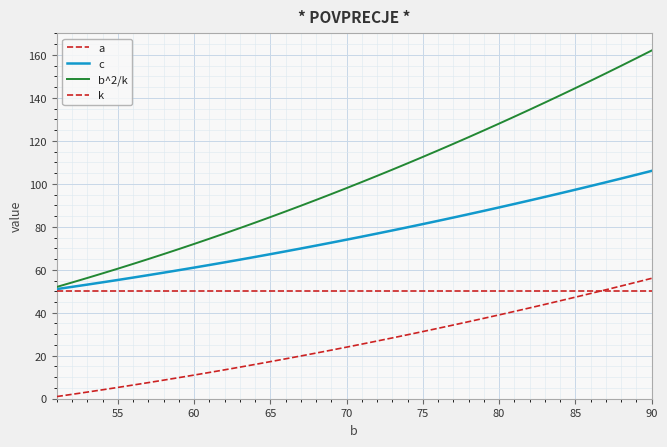

How many lines are shown in the chart?

4